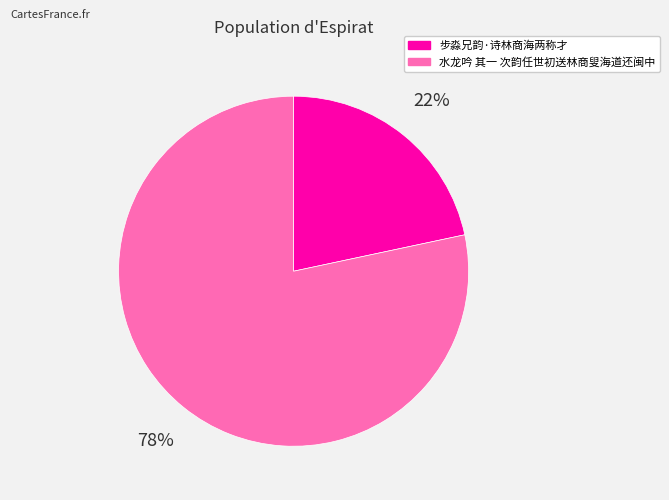

To the nearest percent, what is the average slice percentage?

50%